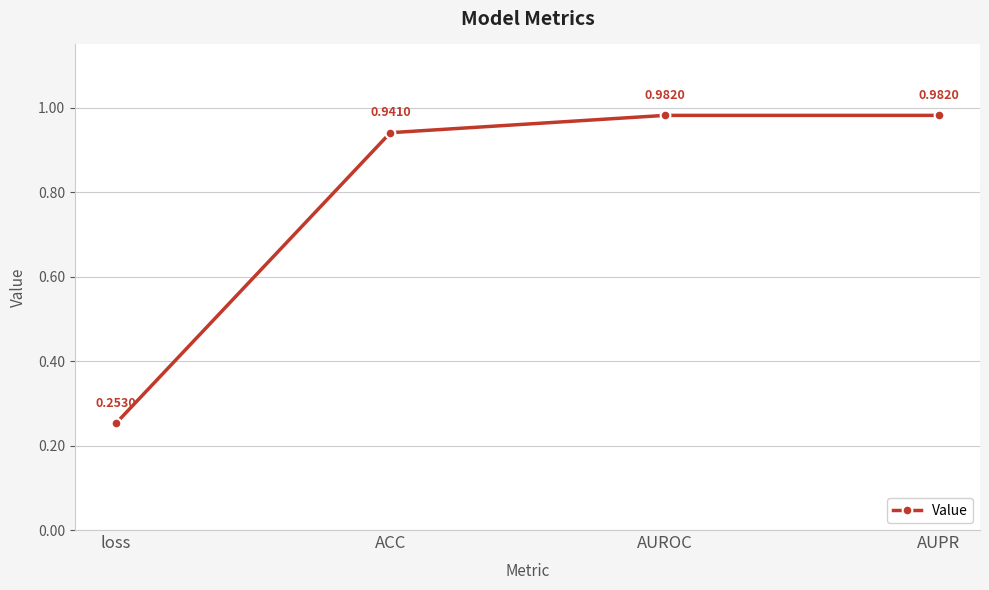

Which category has the lowest value across all series?

loss